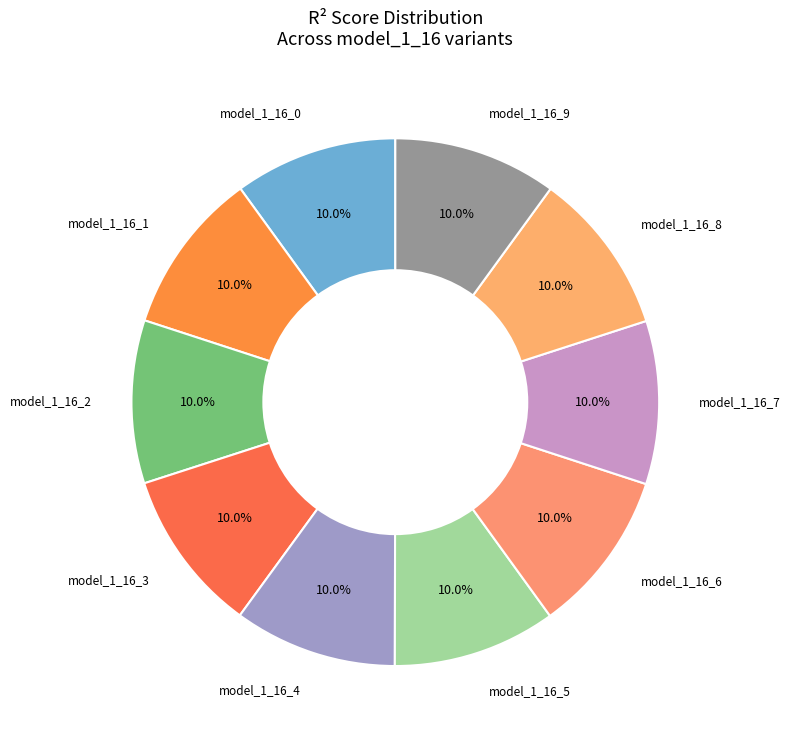

How many segments does this pie chart have?

10